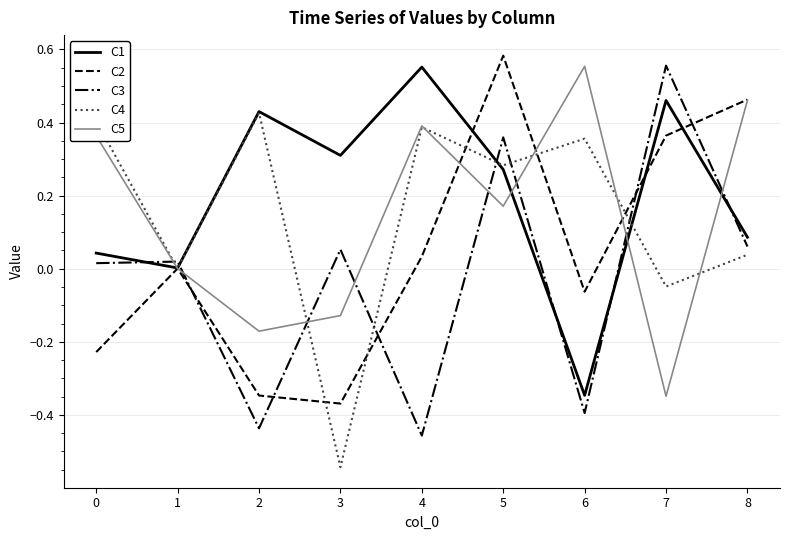

Which series has the largest total across all categories?

C1